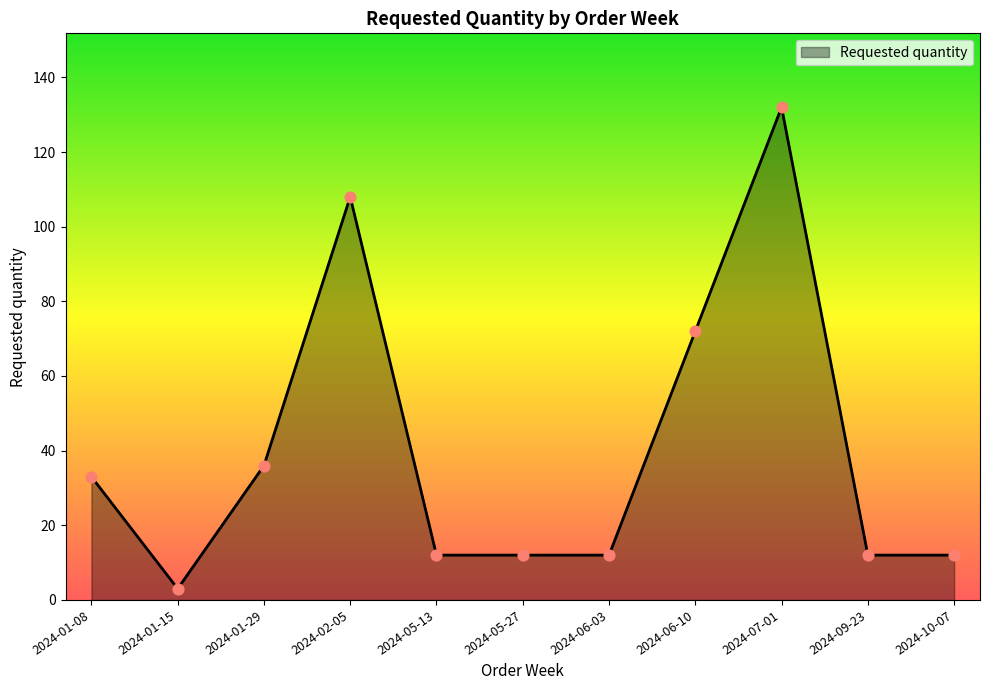

Between 2024-01-29 and 2024-09-23, which is larger?

2024-01-29